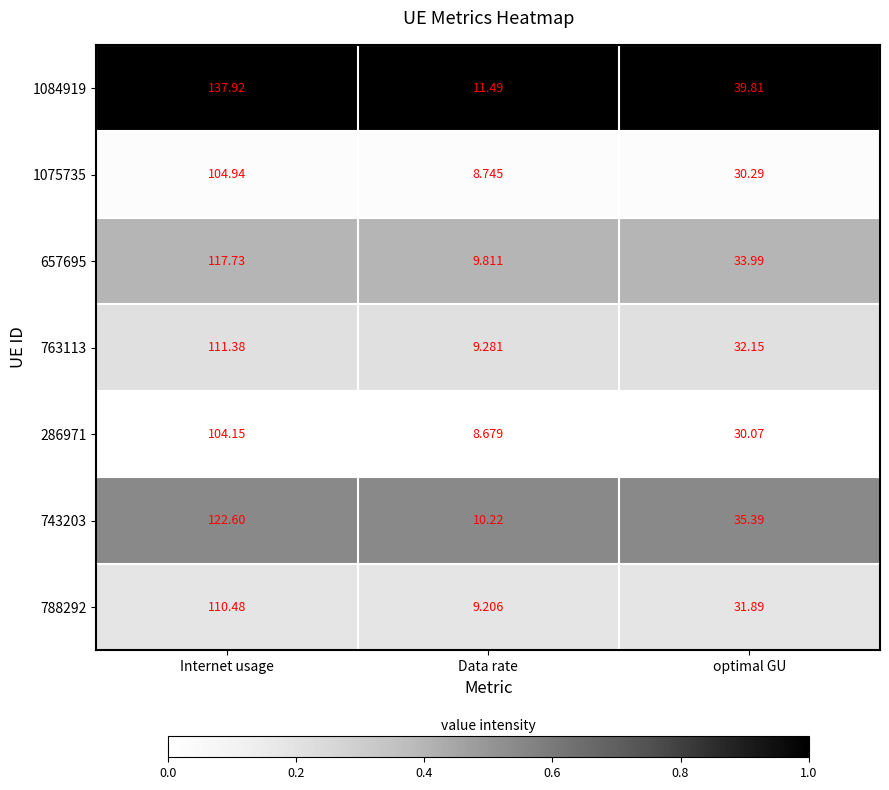

What is the total value across all series at Internet usage?

809.2